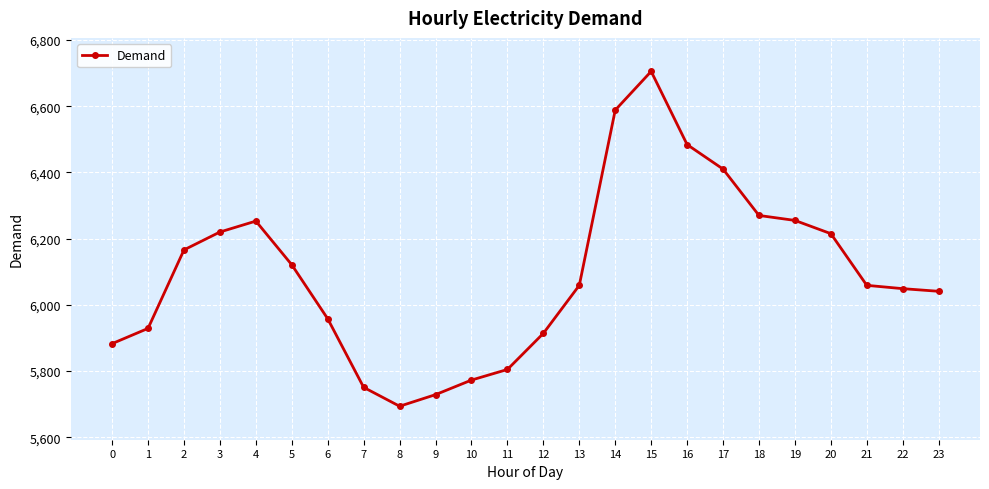

The chart shows a value of 1938 at 9. True or false?

False